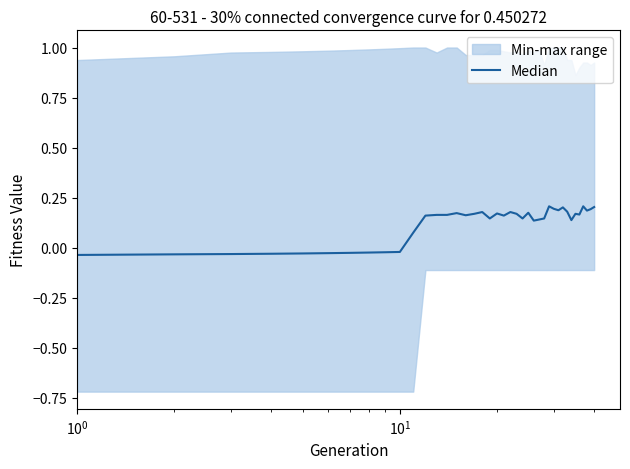

Reading left to right, extract all data points from this chart.

-0.0	-0.0	-0.0	-0.0	-0.0	-0.0	-0.0	-0.0	-0.0	-0.0	0.1	0.2	0.2	0.2	0.2	0.2	0.2	0.2	0.1	0.2	0.2	0.2	0.2	0.1	0.2	0.1	0.1	0.1	0.2	0.2	0.2	0.2	0.2	0.1	0.2	0.2	0.2	0.2	0.2	0.2